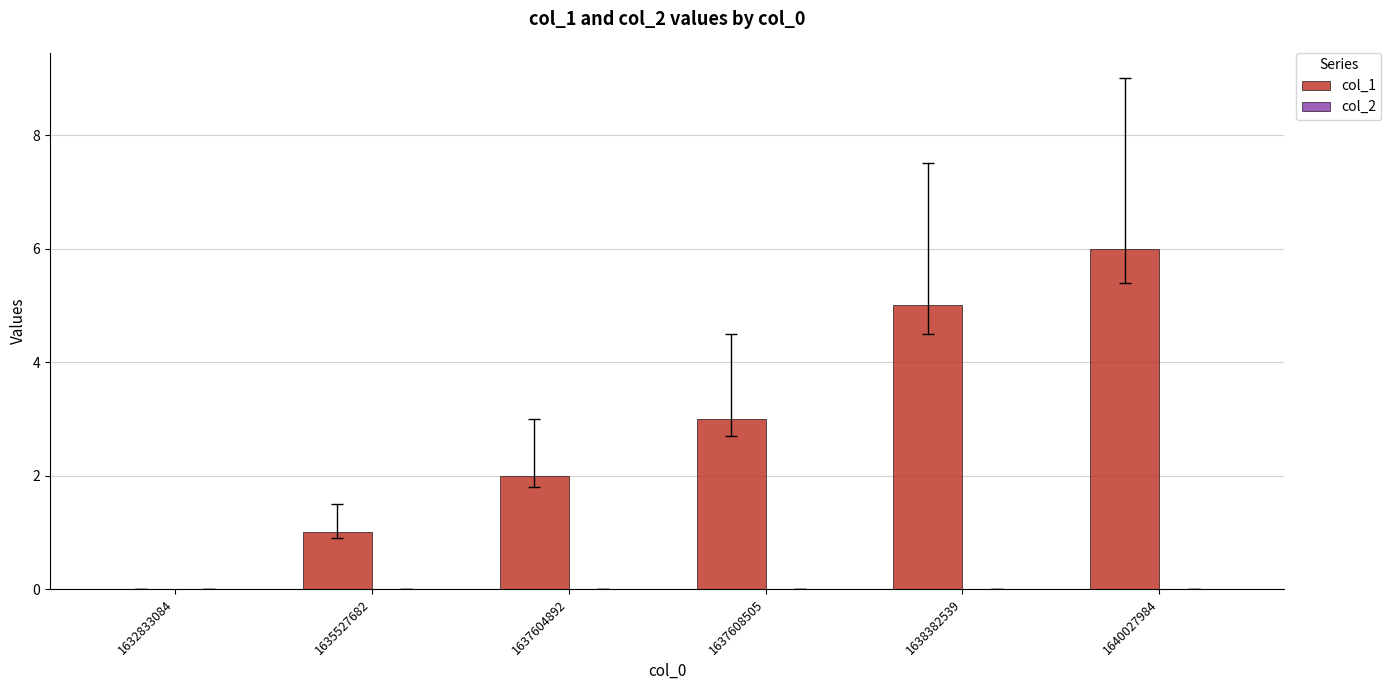

What is the sum of all values?

17